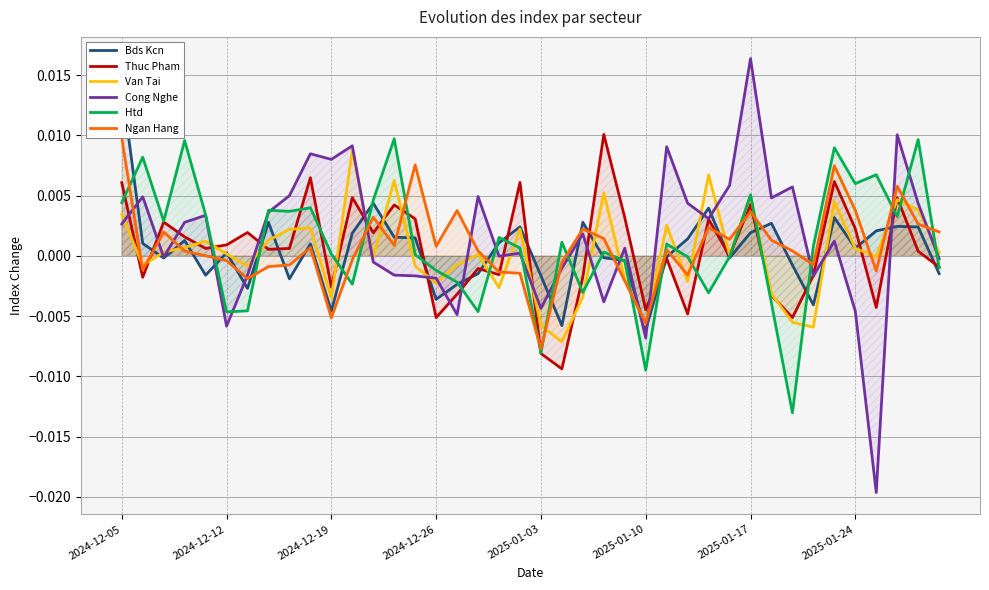

Where does the Thuc Pham series first go above 0?

2024-12-05